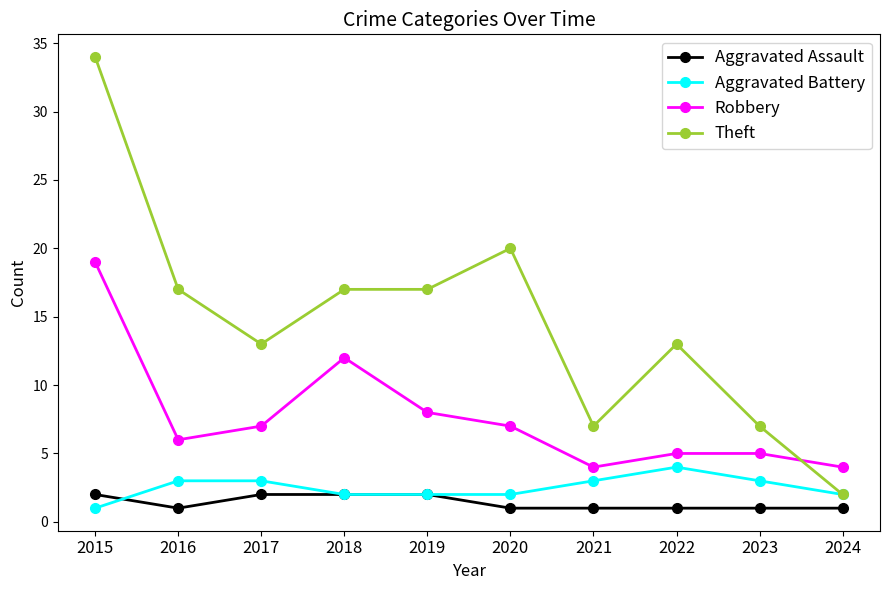

What is the highest value of the Aggravated Assault series?

2